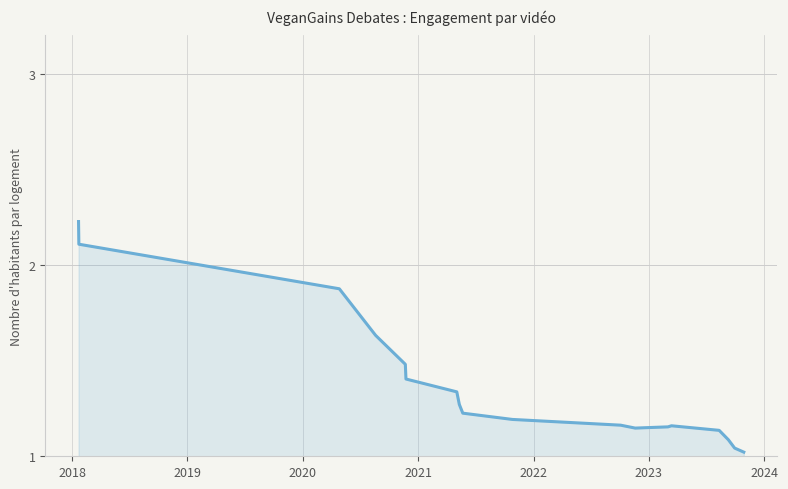

Does the chart have visible grid lines?

Yes